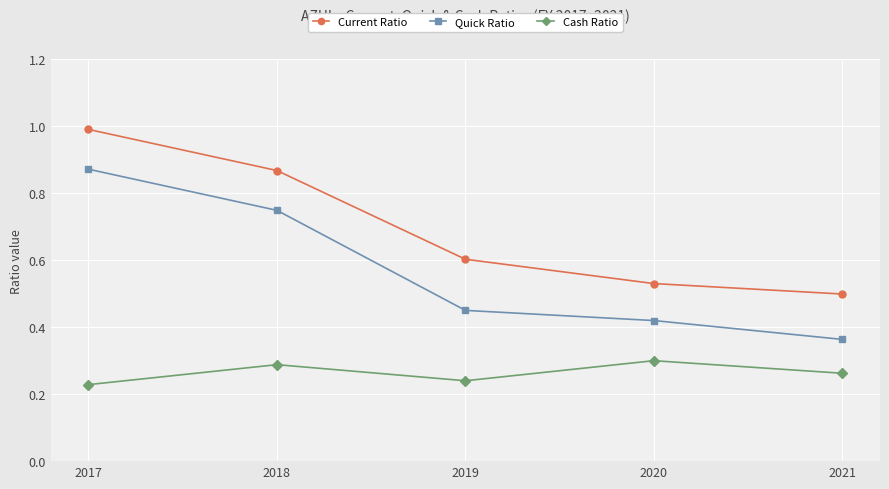

What is the spread (max minus min) of values at 2018?

0.6